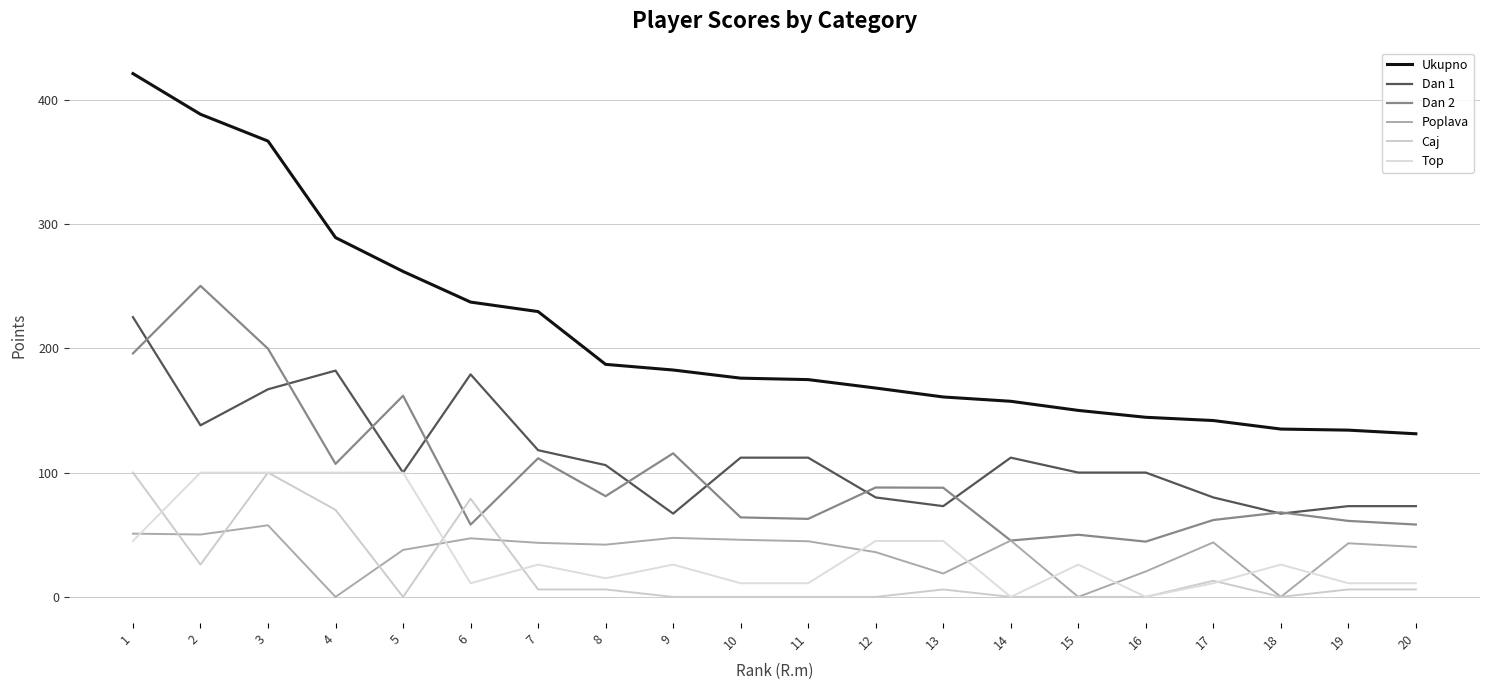

Which series has the largest total across all categories?

Ukupno